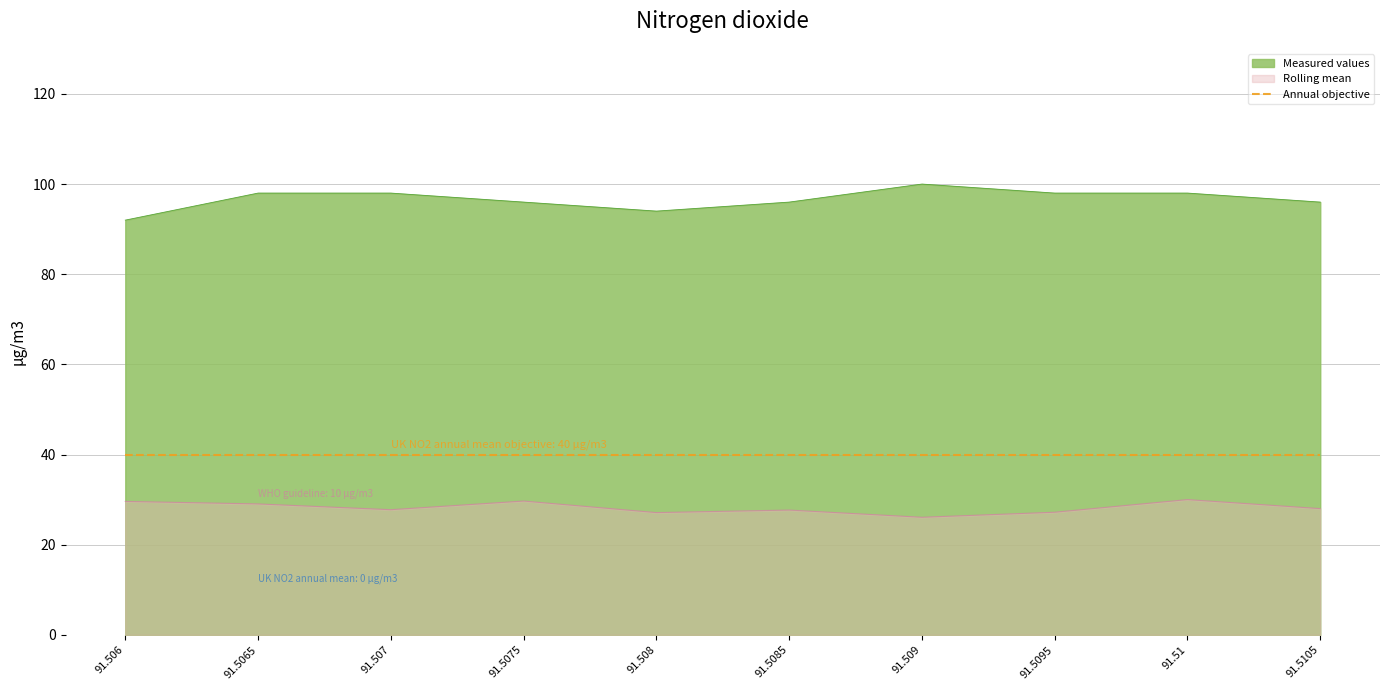

True or false: Rolling mean and Measured values cross at least once.

False